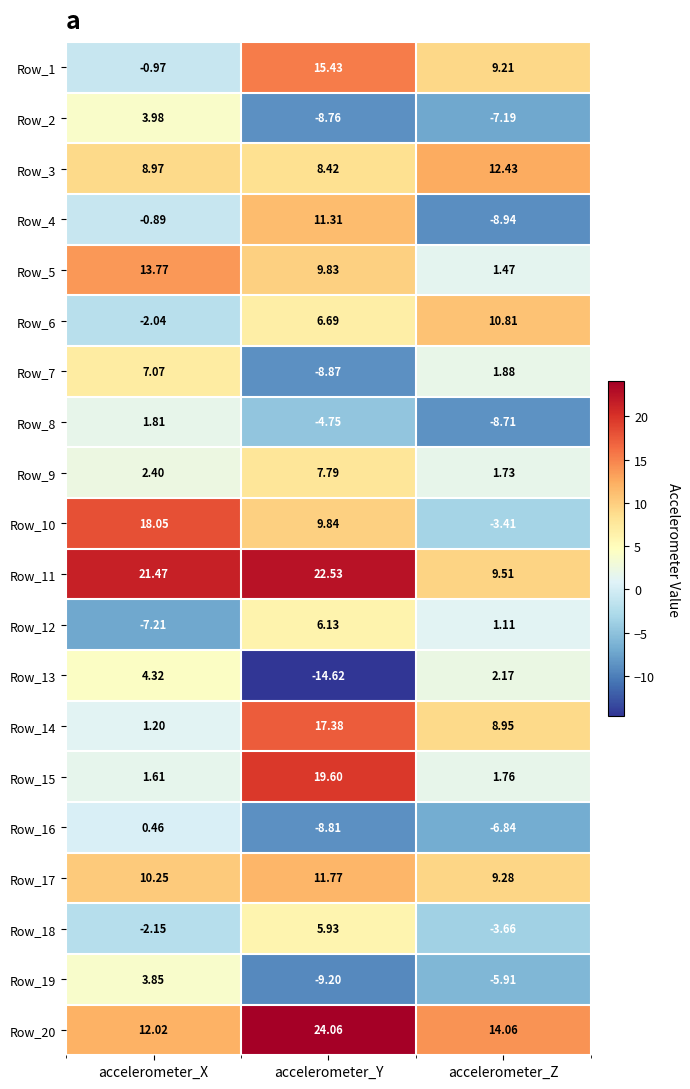

Where does the Row_17 series first go above 10?

accelerometer_X